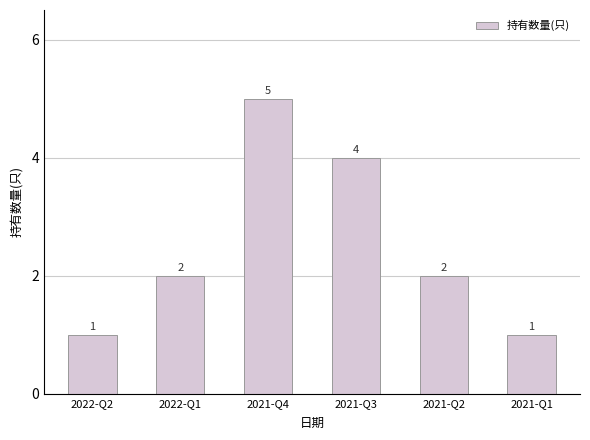

What is the difference between the values at 2021-Q1 and 2021-Q2?

1